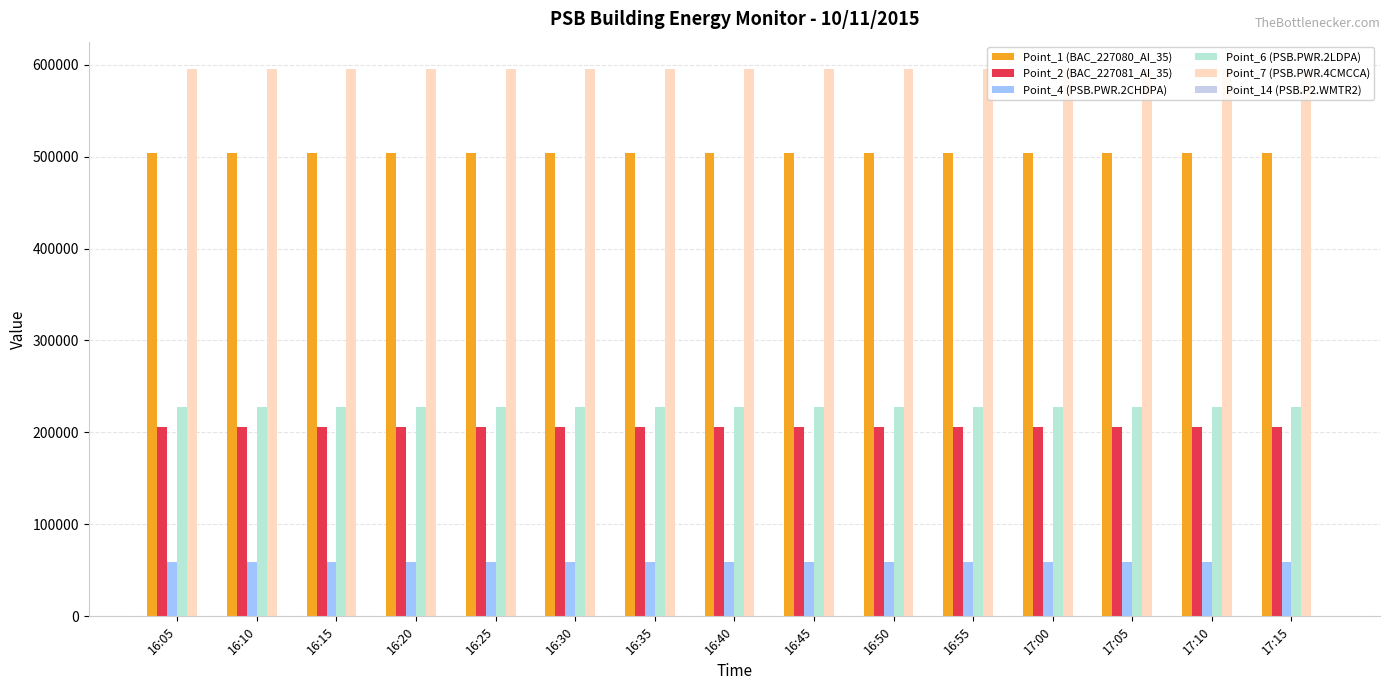

Reading left to right, transcribe all the data shown in this chart.

Point_1 (BAC_227080_AI_35): 16:05=503358	16:10=503366	16:15=503374	16:20=503382	16:25=503389	16:30=503396	16:35=503403	16:40=503409	16:45=503415	16:50=503421	16:55=503427	17:00=503432	17:05=503437	17:10=503442	17:15=503447
Point_2 (BAC_227081_AI_35): 16:05=206358	16:10=206362	16:15=206365	16:20=206368	16:25=206372	16:30=206375	16:35=206377	16:40=206380	16:45=206383	16:50=206385	16:55=206388	17:00=206390	17:05=206392	17:10=206394	17:15=206396
Point_4 (PSB.PWR.2CHDPA): 16:05=59447	16:10=59447	16:15=59447	16:20=59447	16:25=59447	16:30=59448	16:35=59448	16:40=59448	16:45=59448	16:50=59448	16:55=59448	17:00=59449	17:05=59449	17:10=59449	17:15=59449
Point_6 (PSB.PWR.2LDPA): 16:05=228019	16:10=228024	16:15=228024	16:20=228028	16:25=228028	16:30=228031	16:35=228031	16:40=228035	16:45=228035	16:50=228038	16:55=228038	17:00=228042	17:05=228042	17:10=228045	17:15=228045
Point_7 (PSB.PWR.4CMCCA): 16:05=595139	16:10=595149	16:15=595149	16:20=595159	16:25=595159	16:30=595169	16:35=595169	16:40=595179	16:45=595179	16:50=595189	16:55=595189	17:00=595199	17:05=595199	17:10=595209	17:15=595209
Point_14 (PSB.P2.WMTR2): 16:05=0	16:10=0	16:15=0	16:20=0	16:25=0	16:30=0	16:35=0	16:40=0	16:45=0	16:50=0	16:55=0	17:00=0	17:05=0	17:10=0	17:15=0